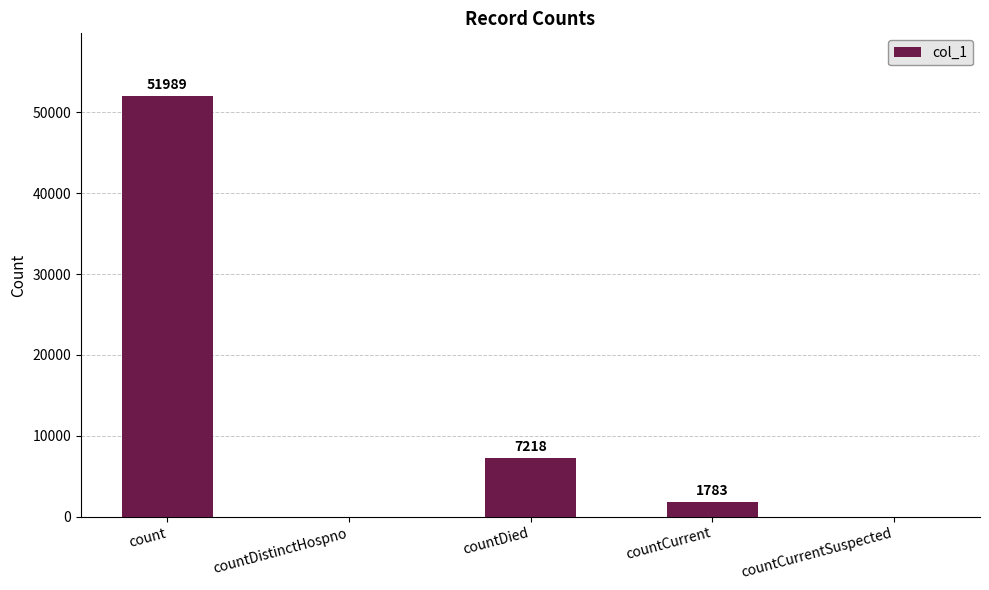

Are the bars grouped side by side (vs. stacked)?

No